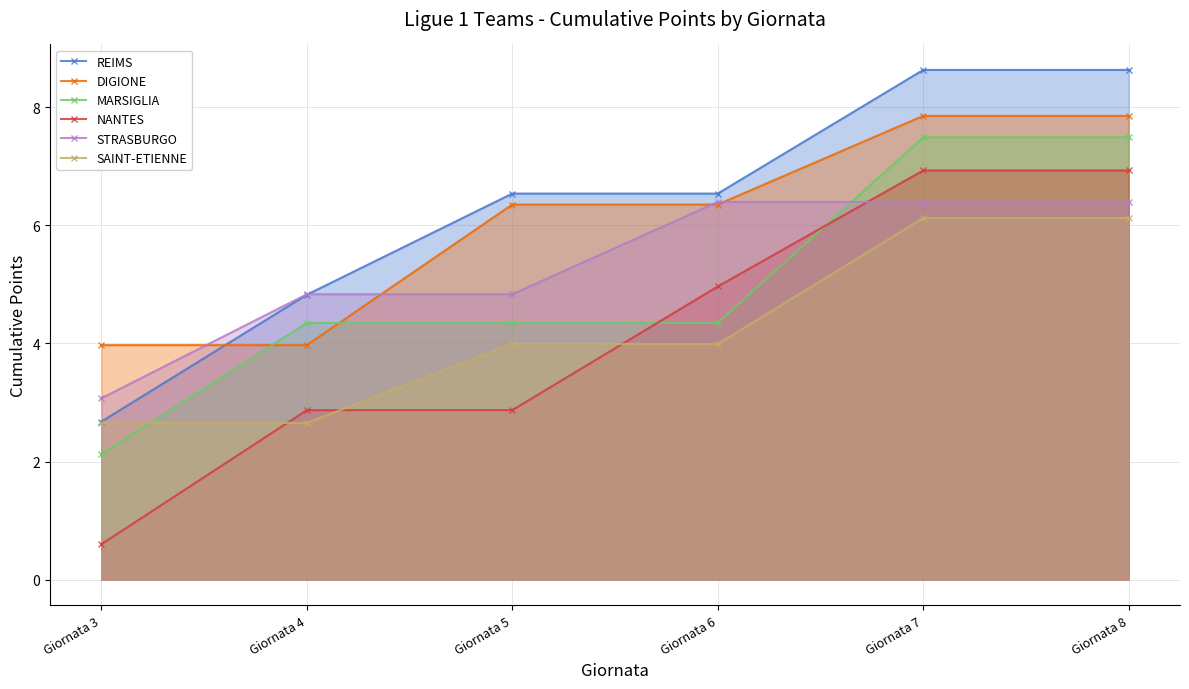

Rank the categories by REIMS value from lowest to highest.

Giornata 3, Giornata 4, Giornata 5, Giornata 6, Giornata 7, Giornata 8